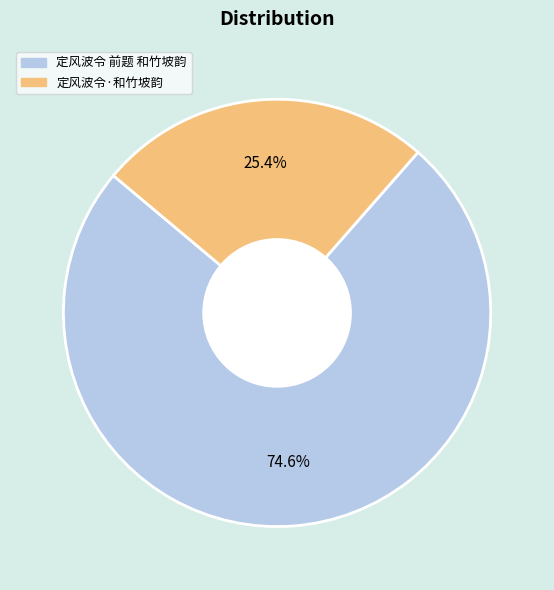

Approximately how many times larger is the value at 定风波令 前题 和竹坡韵 compared to 定风波令·和竹坡韵?

2.9